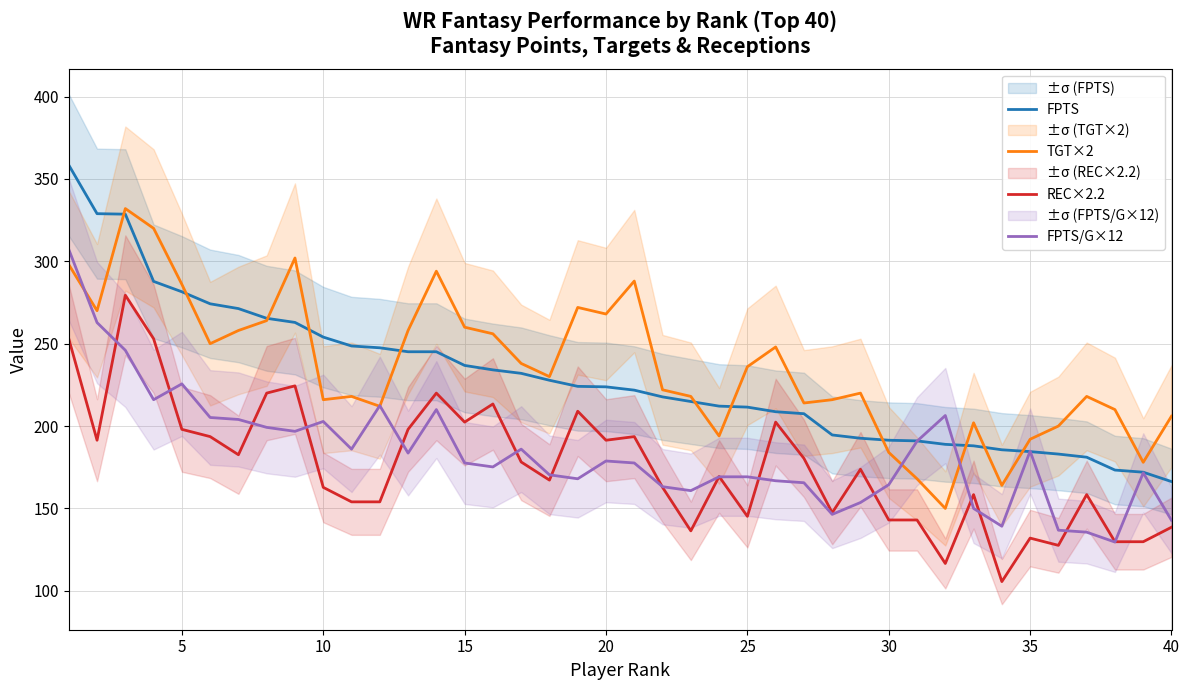

The value of FPTS at 10 is 370.7. True or false?

False